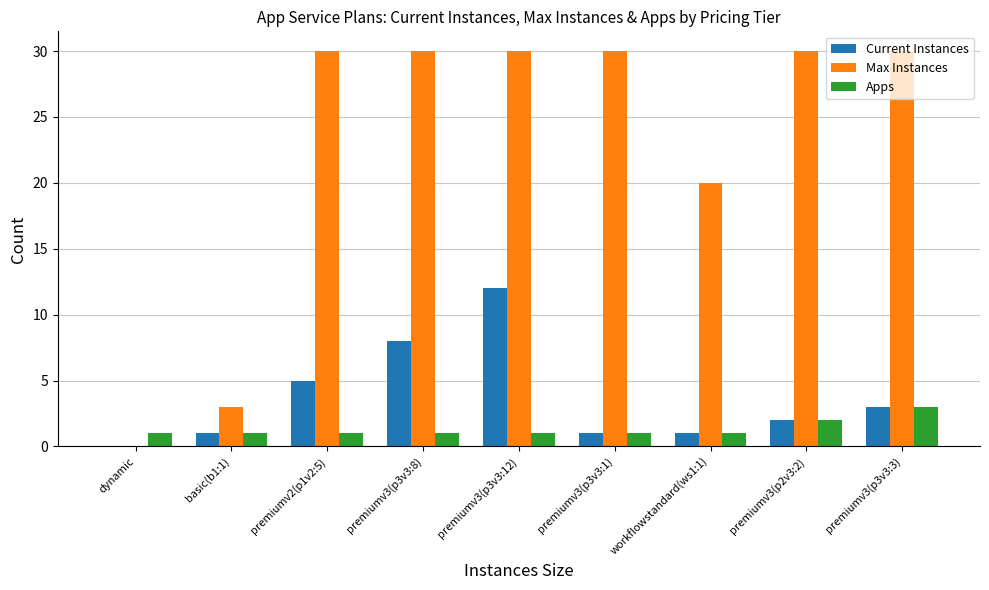

Read the Max Instances value at basic(b1:1), to the nearest 5.

5